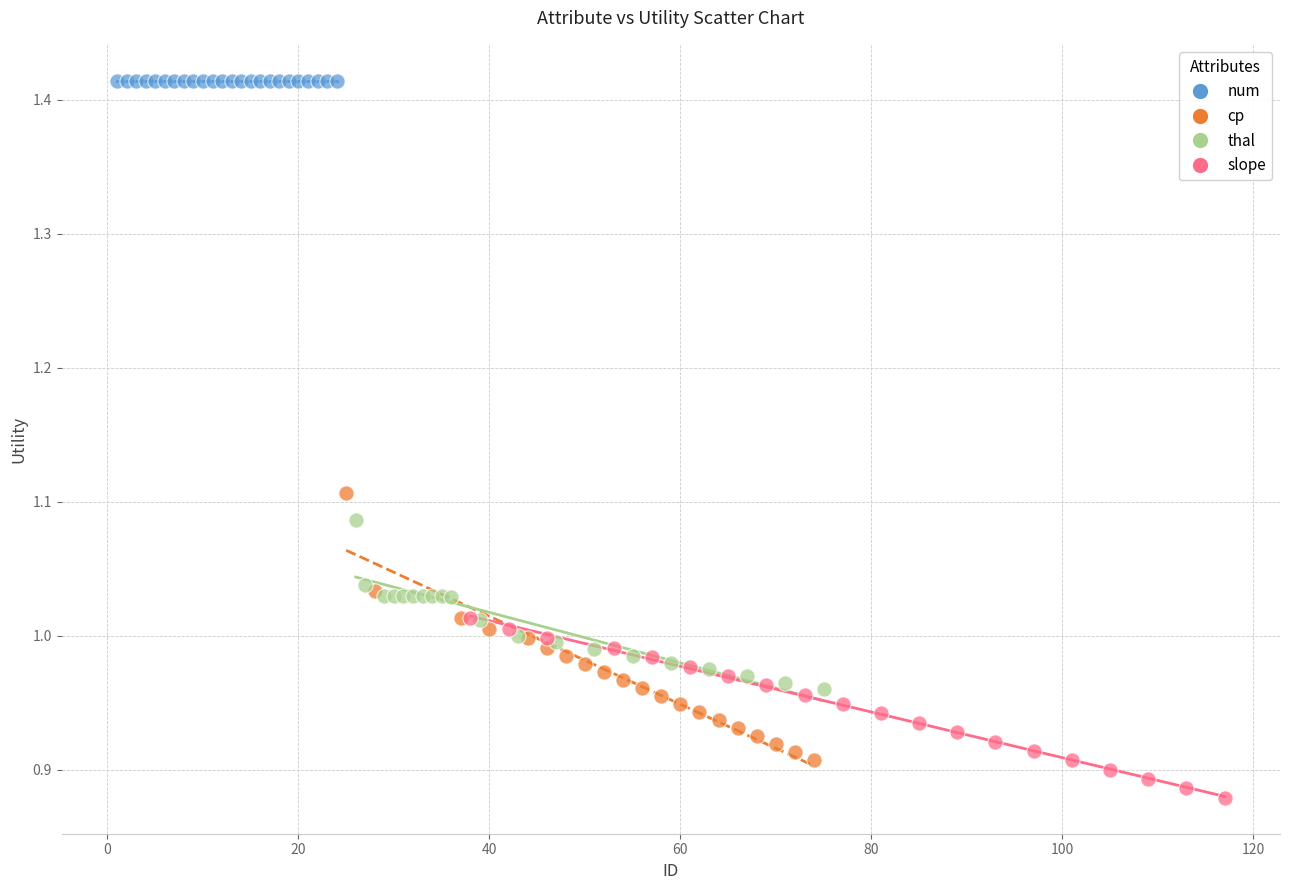

Which series reaches the maximum Y coordinate?

num